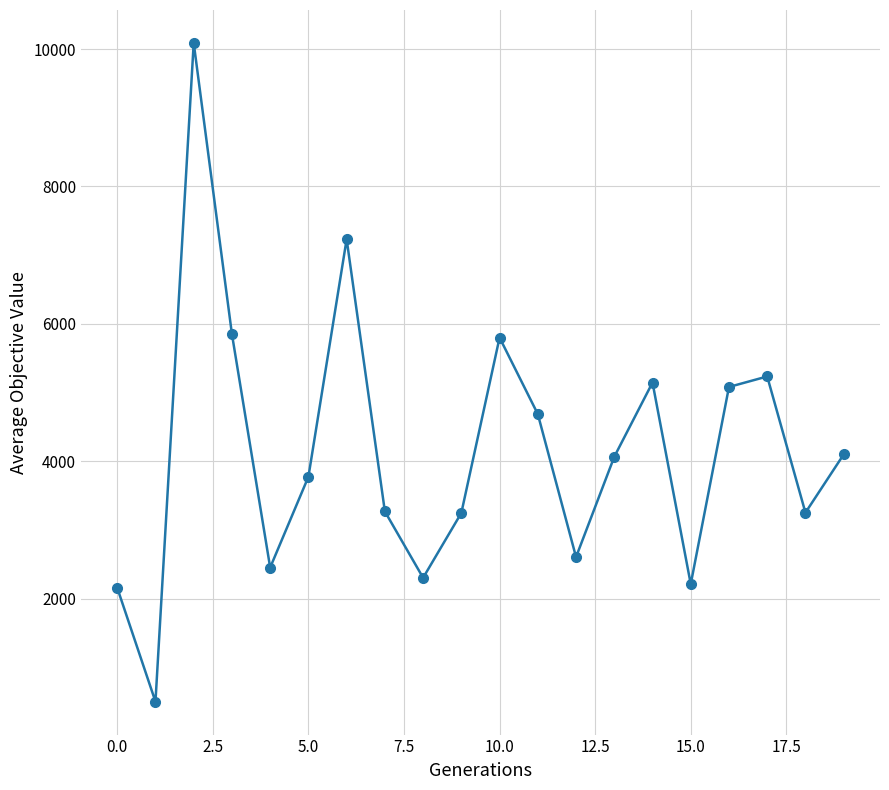

True or false: the data has more than 1 interior local peaks.

True